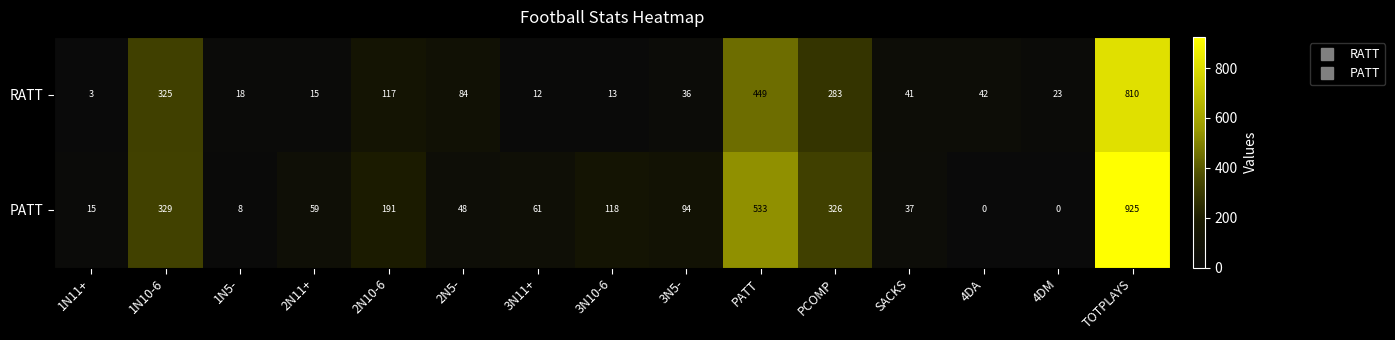

Which series changed the most between PATT and PCOMP?

PATT